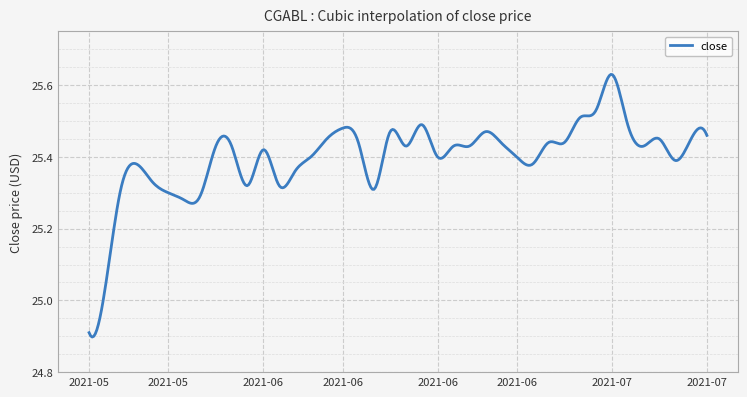

What is the difference between the maximum and minimum values?

0.7